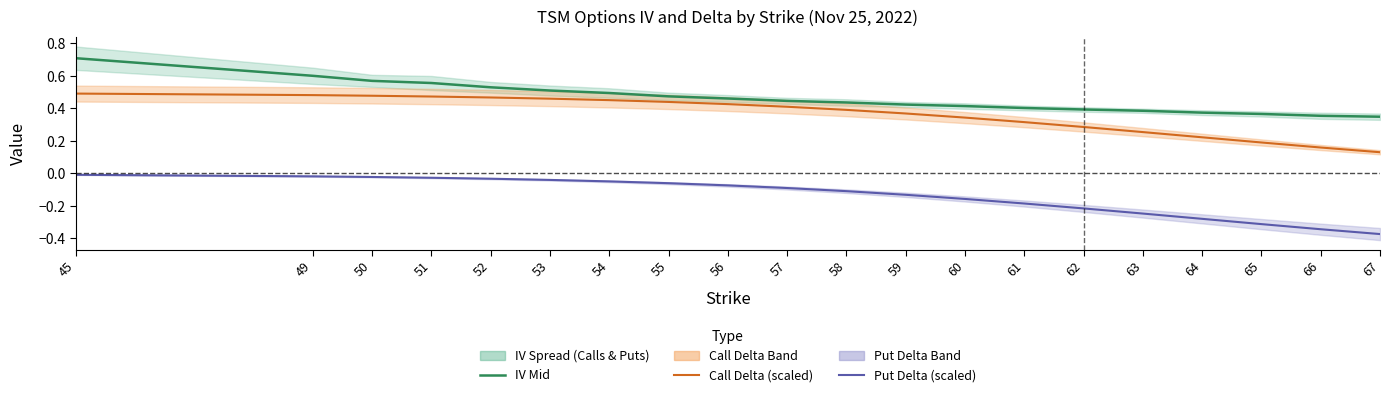

Is this an area chart (filled region under the line)?

No